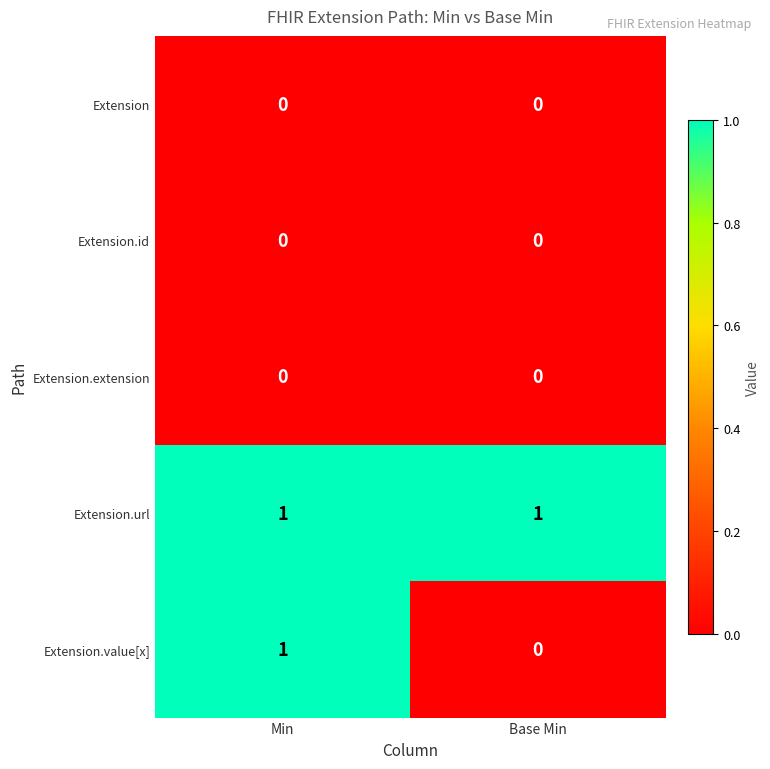

Reading right to left, transcribe all the data shown in this chart.

Extension: Base Min=0	Min=0
Extension.id: Base Min=0	Min=0
Extension.extension: Base Min=0	Min=0
Extension.url: Base Min=1	Min=1
Extension.value[x]: Base Min=0	Min=1